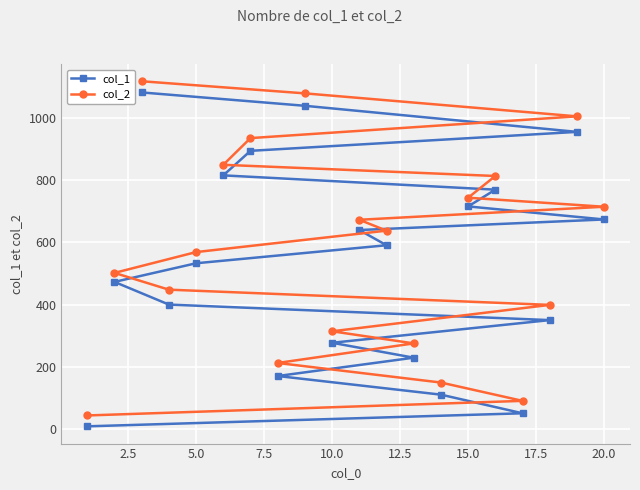

How many lines are shown in the chart?

2